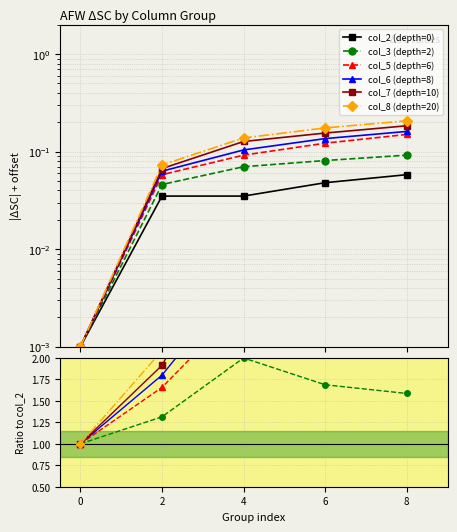

The col_5 (depth=6) series shows 0.6 at 2. True or false?

False